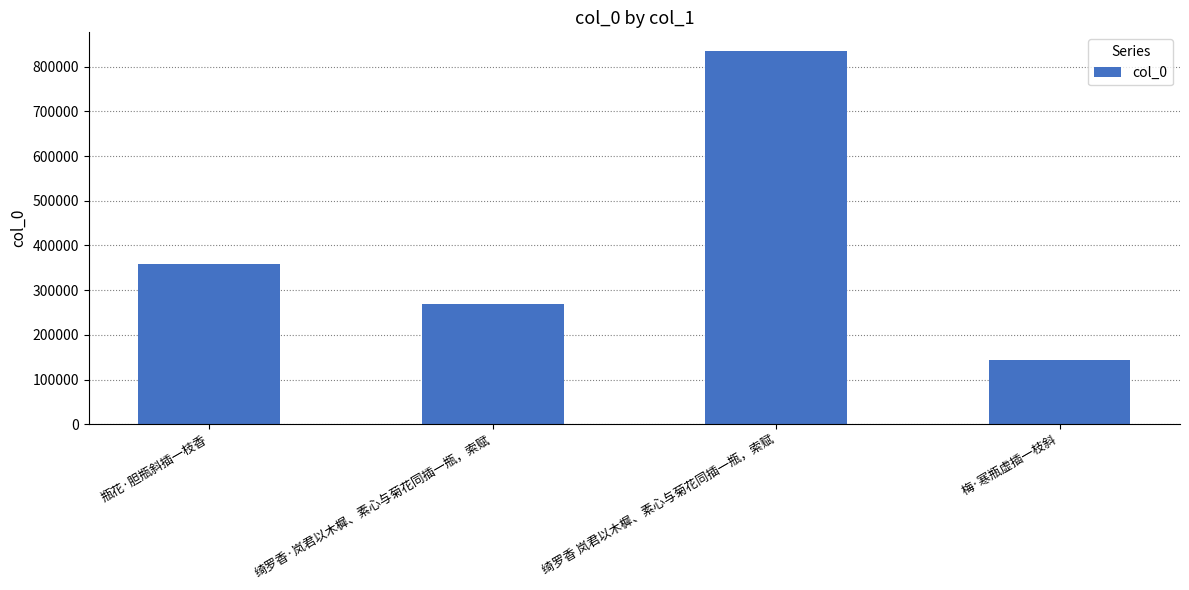

What is the minimum value shown in the chart?

142876